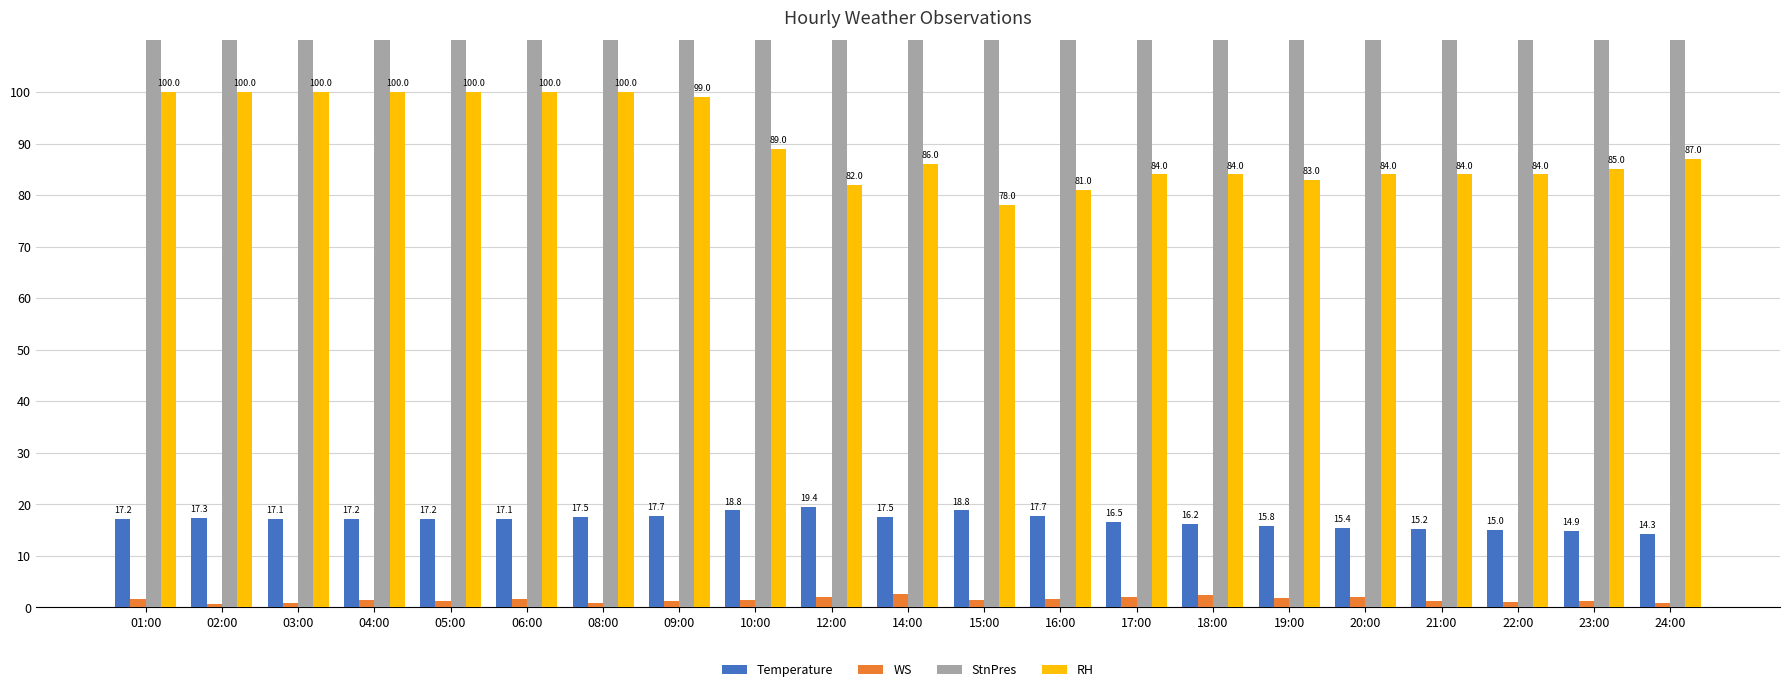

Which series has the largest range (max minus min)?

RH